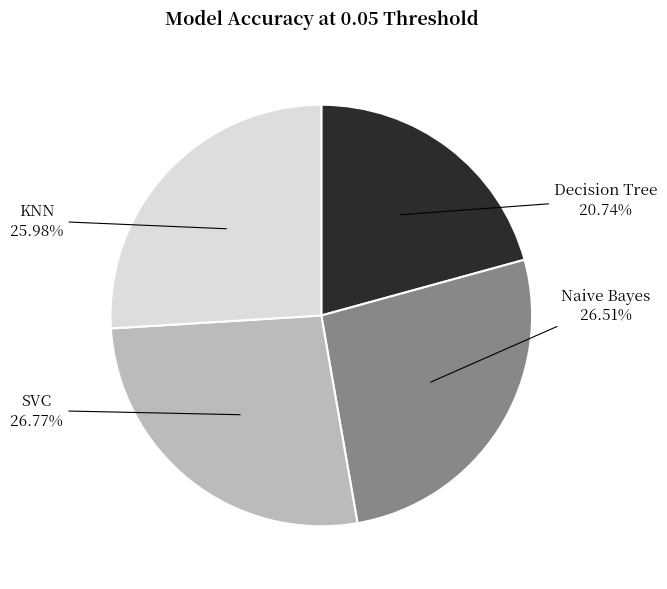

Between KNN and SVC, which is larger?

SVC